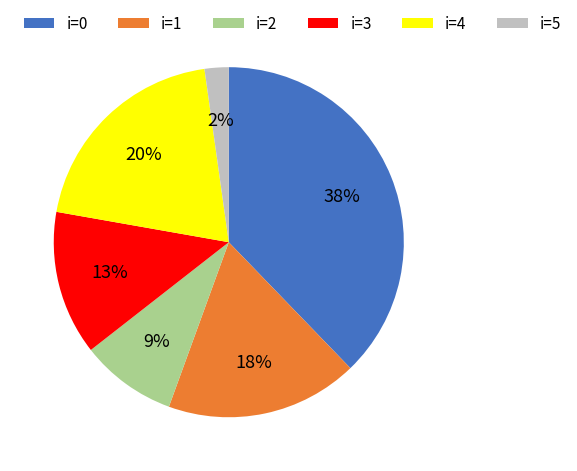

Is the sum of i=1 and i=0 greater than half?

Yes